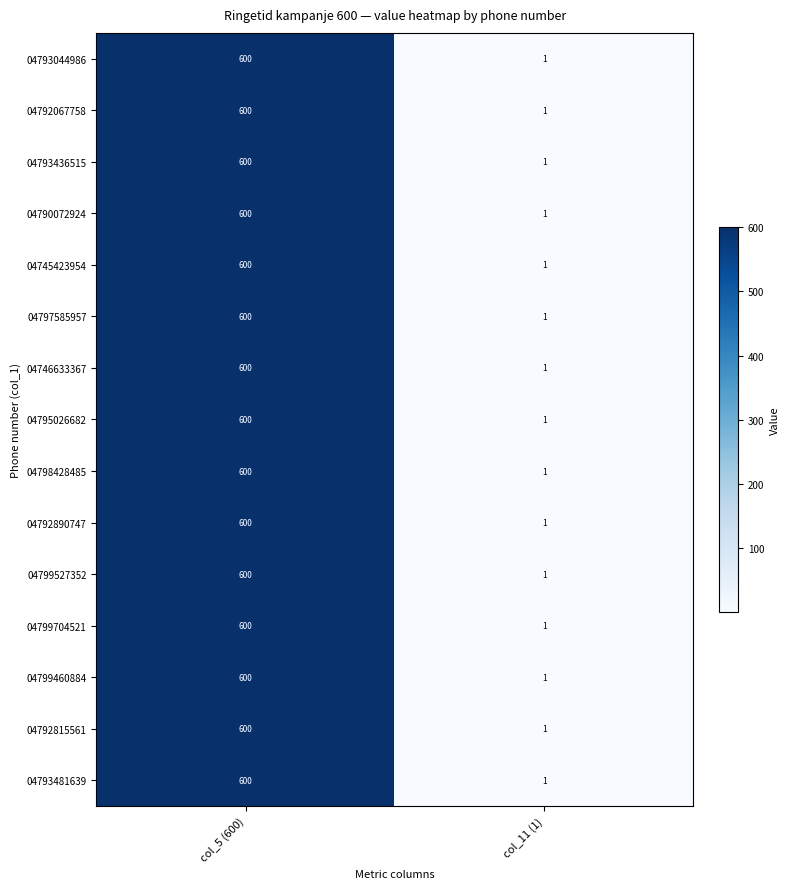

The 04795026682 series shows 1026 at col_5 (600). True or false?

False